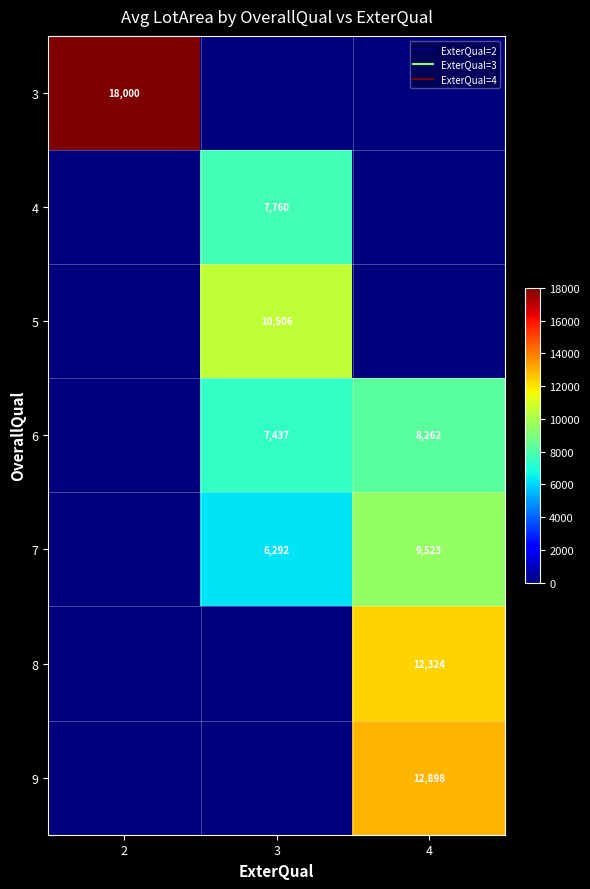

At 2, list the series in order from smallest to largest.

4, 5, 6, 7, 8, 9, 3